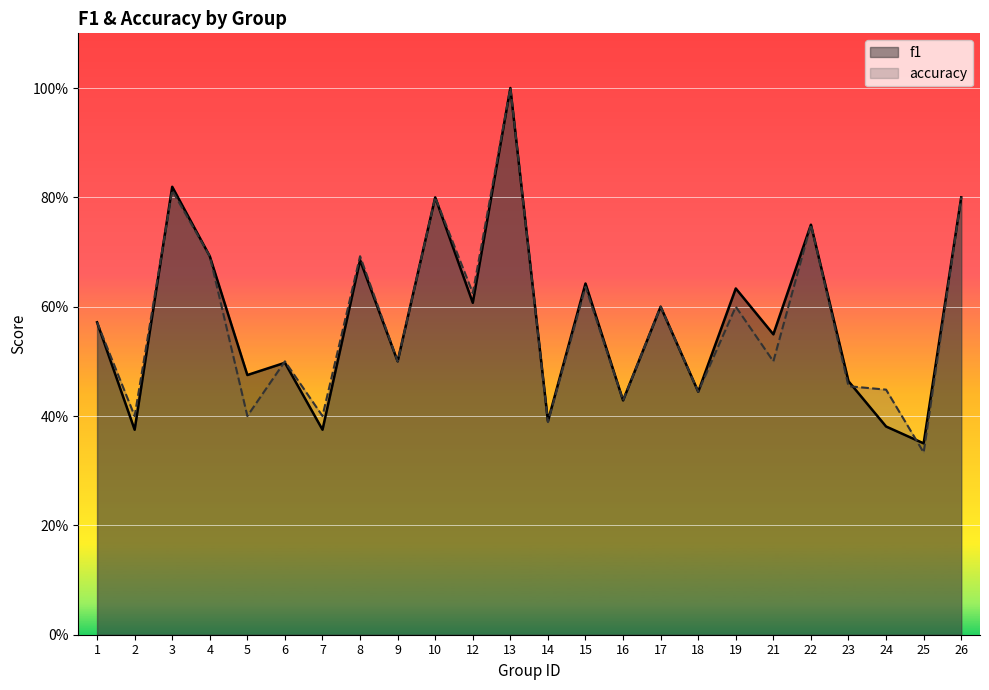

The value of accuracy at 21 is 0.3. True or false?

False